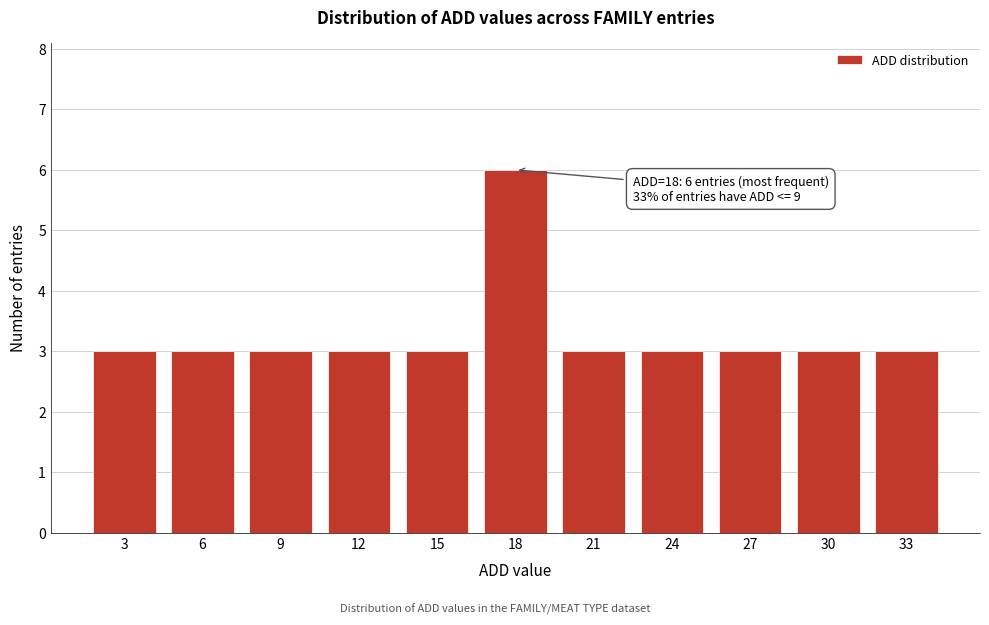

Reading right to left, what are all the values shown in this chart?

3	3	3	3	3	6	3	3	3	3	3